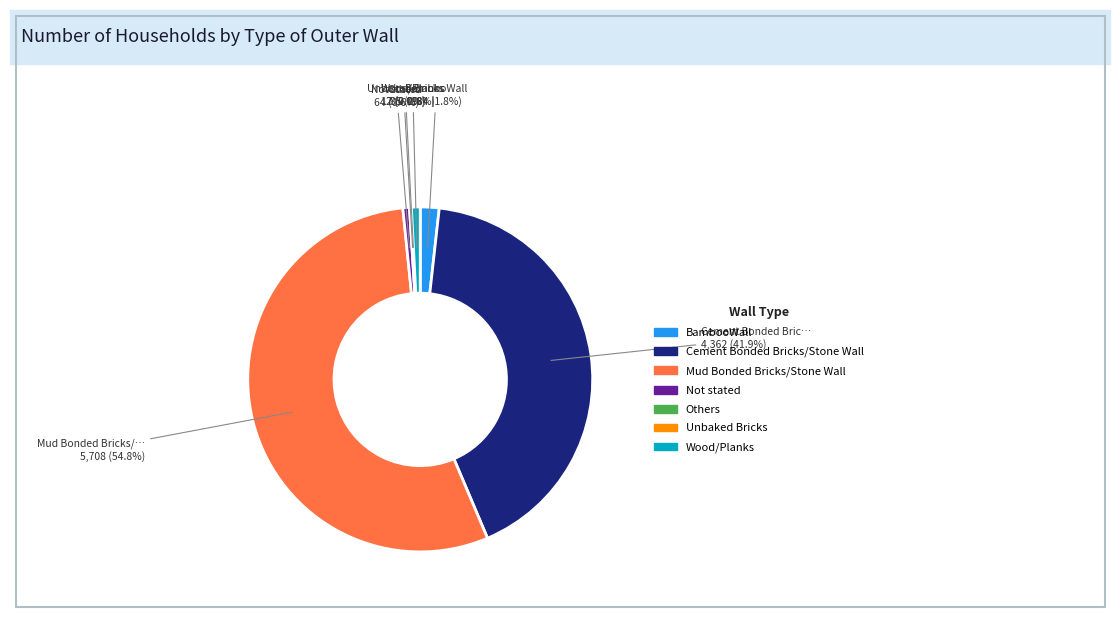

Which category has the biggest portion of the pie?

Mud Bonded Bricks/Stone Wall